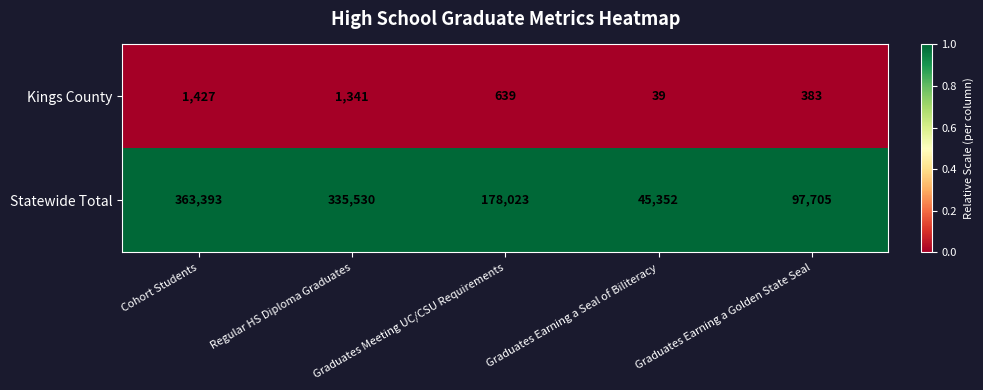

Rank the series by their average value, from highest to lowest.

Statewide Total, Kings County